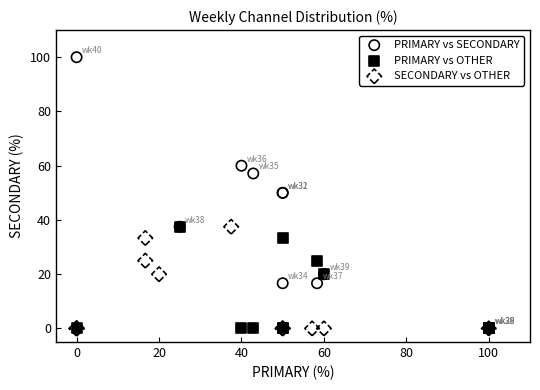

Which series has the largest Y range (max minus min)?

PRIMARY vs SECONDARY